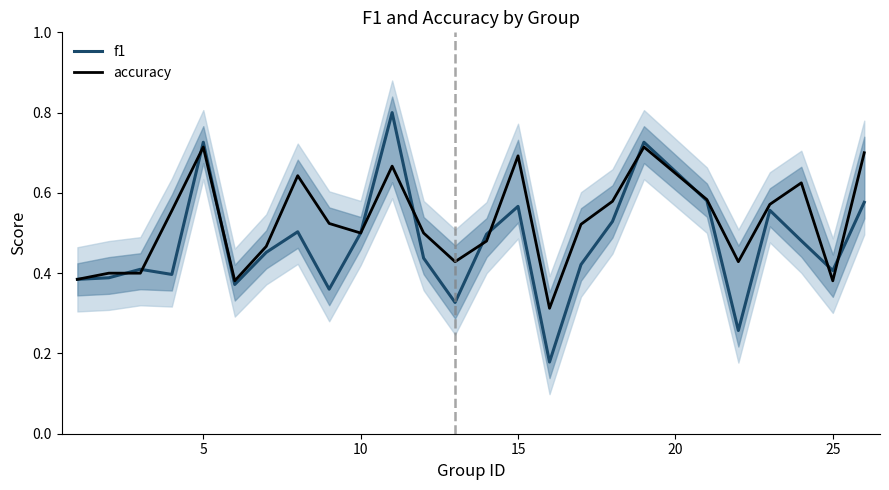

True or false: f1 and accuracy intersect in this chart.

True